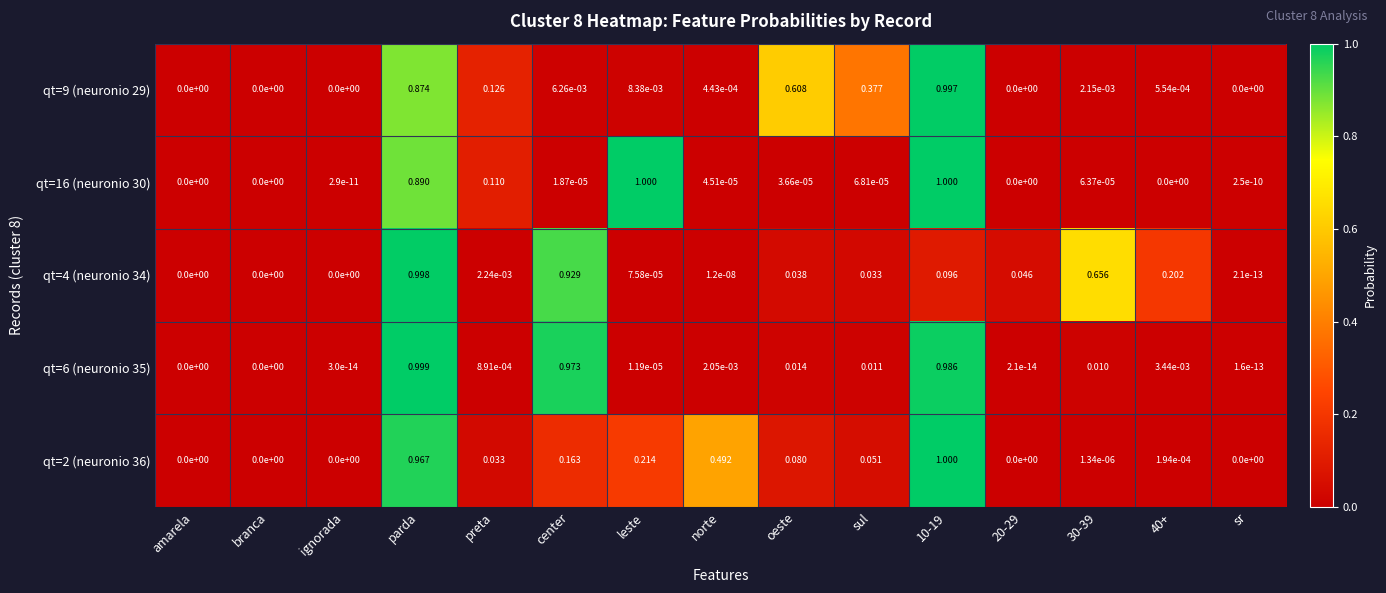

Which category has the highest value in the qt=4 (neuronio 34) series?

parda